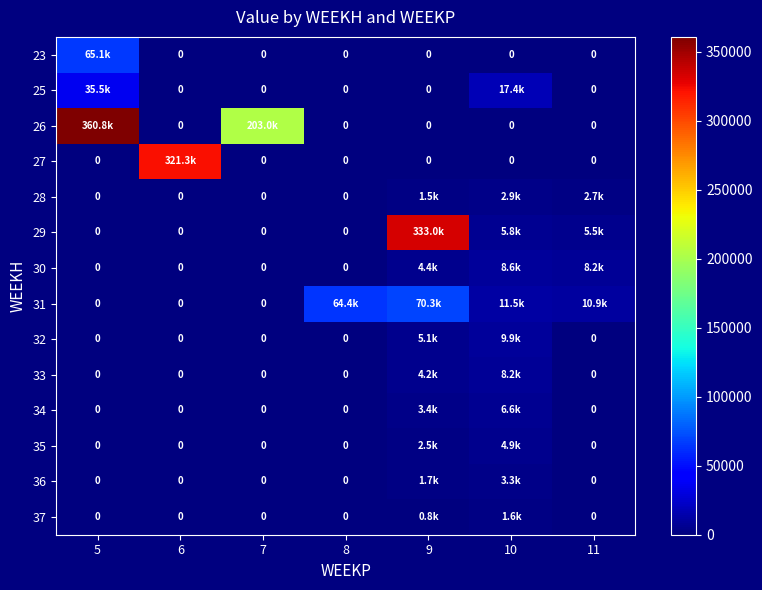

At which label is 37 closest to 821?

9